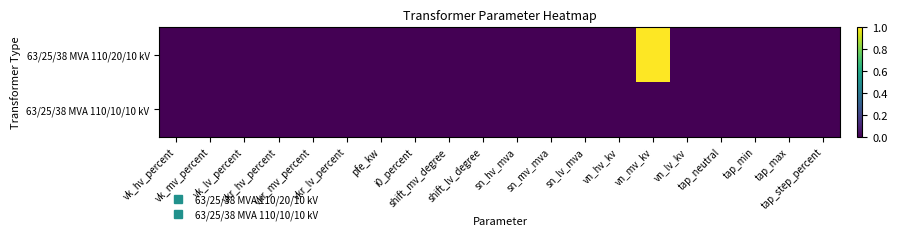

Between vn_mv_kv and vk_mv_percent, which is larger?

vn_mv_kv